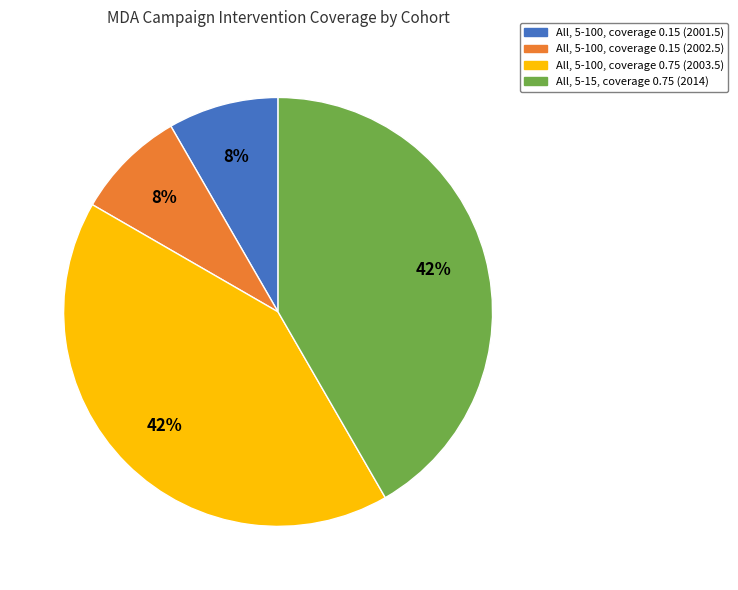

Is there a majority slice in this chart?

No